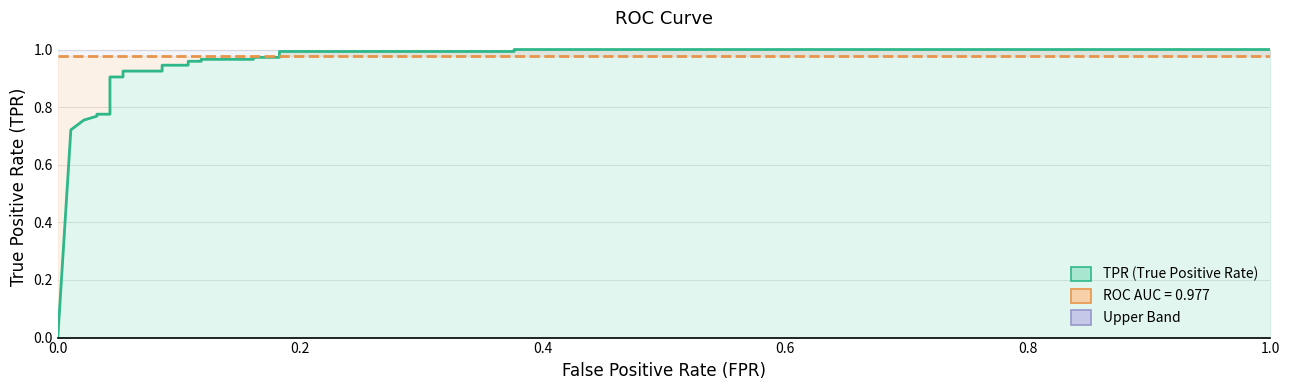

Which series ends up on top after the final intersection of tpr_line and roc_auc_line?

tpr_line